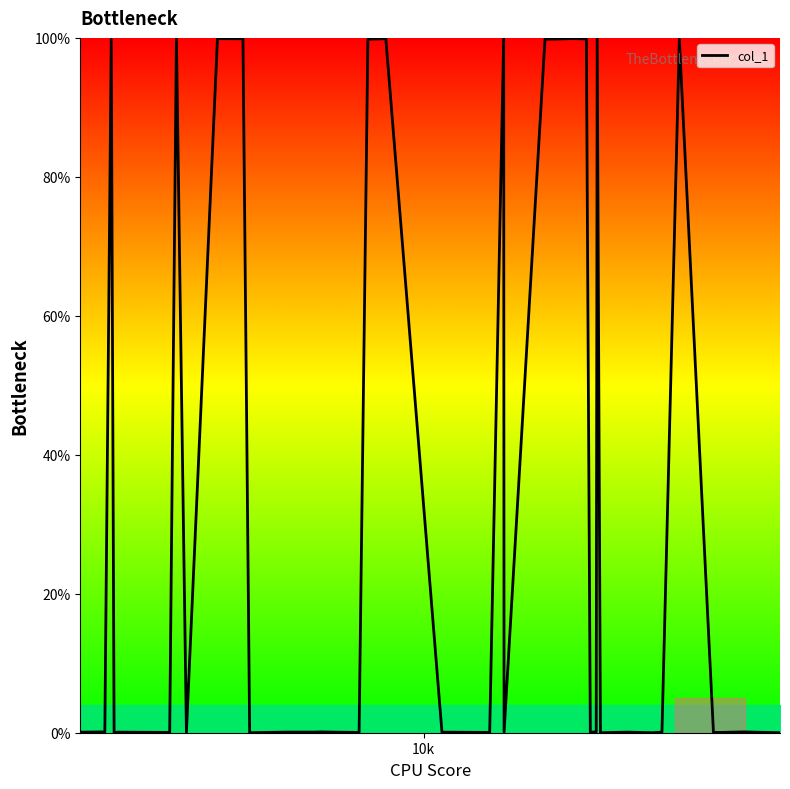

Is this an area chart (filled region under the line)?

Yes